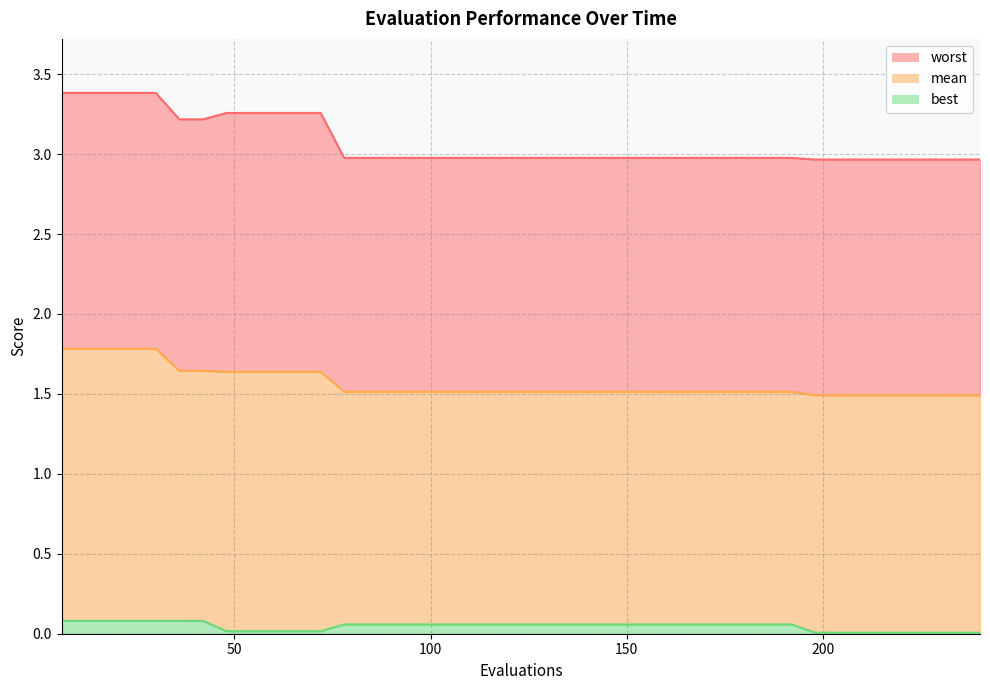

Which series has the largest range (max minus min)?

worst